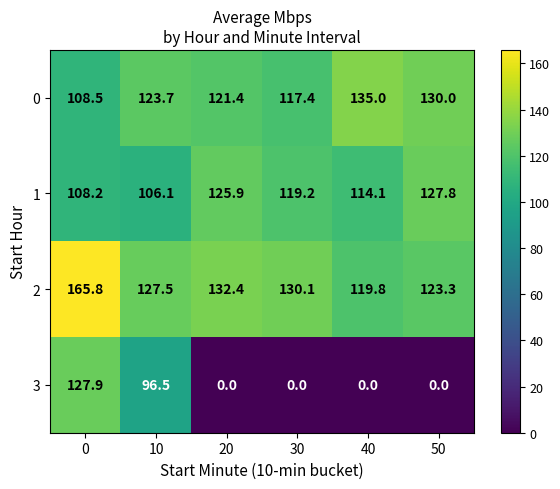

Which series has the largest total across all categories?

2